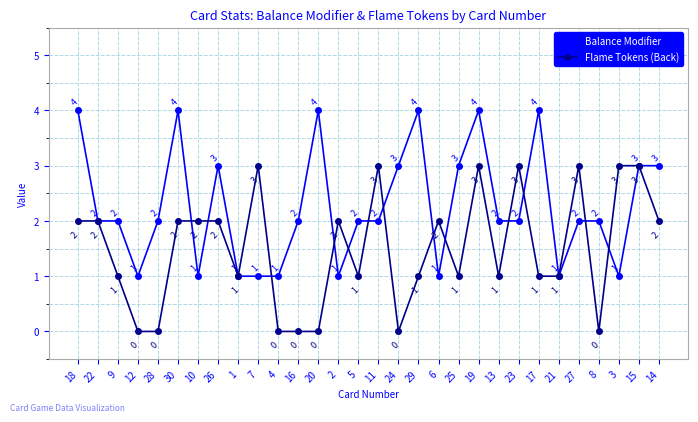

Which series changed the most between 21 and 3?

Flame Tokens (Back)